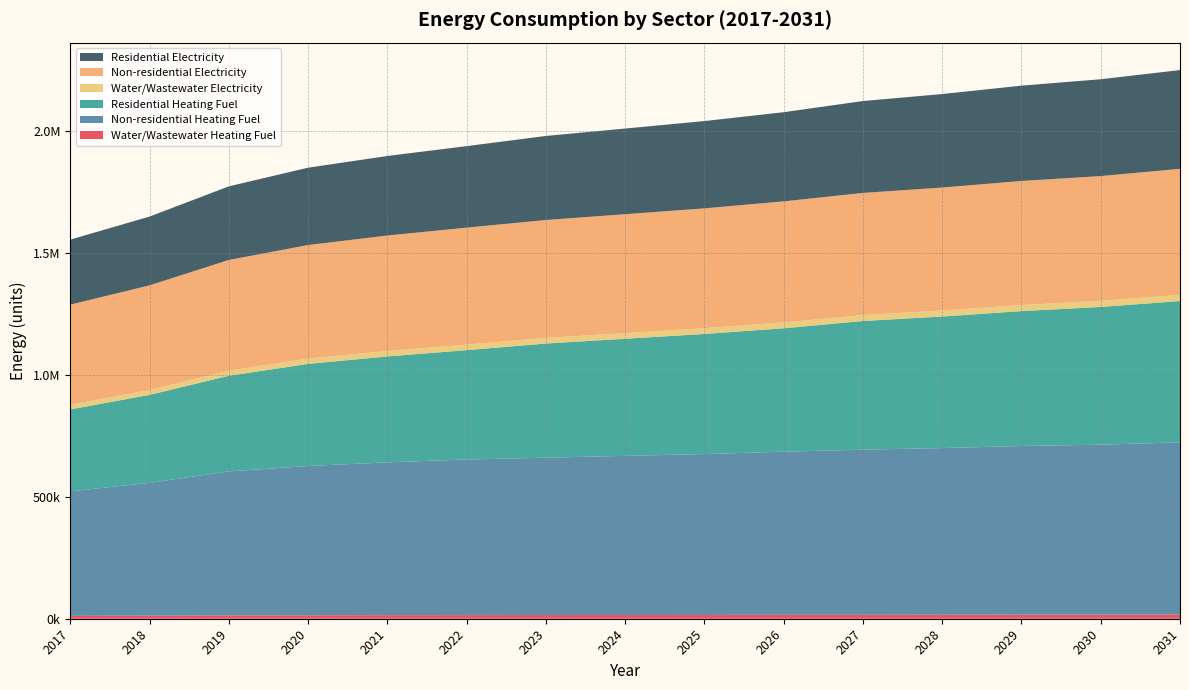

Reading left to right, extract all data points from this chart.

Water/Wastewater Heating Fuel: 2017=11784.8	2018=12613.1	2019=13710.7	2020=14259.5	2021=14641.7	2022=14953.1	2023=15168.9	2024=15385.7	2025=15603.0	2026=15869.6	2027=16112.0	2028=16305.4	2029=16549.5	2030=16719.3	2031=16988.8
Non-residential Heating Fuel: 2017=511010.8	2018=545215.3	2019=590821.4	2020=612587.9	2021=627098.9	2022=638500.4	2023=645755.9	2024=653011.4	2025=660266.9	2026=669595.5	2027=677887.5	2028=684106.5	2029=692398.5	2030=697581.0	2031=706909.5
Residential Heating Fuel: 2017=336346.6	2018=360985.6	2019=392515.2	2020=419059.3	2021=434739.2	2022=448888.5	2023=468467.5	2024=480593.0	2025=492862.1	2026=506589.2	2027=527820.0	2028=539934.4	2029=553568.3	2030=565240.8	2031=579890.8
Water/Wastewater Electricity: 2017=18947.3	2018=19903.4	2019=21155.2	2020=21813.5	2021=22291.8	2022=22694.1	2023=22993.2	2024=23293.9	2025=23595.2	2026=23950.3	2027=24278.5	2028=24552.3	2029=24883.3	2030=25131.7	2031=25490.1
Non-residential Electricity: 2017=411018.0	2018=429533.0	2019=454219.6	2020=466001.8	2021=473856.7	2022=480028.3	2023=483955.8	2024=487883.2	2025=491810.6	2026=496860.1	2027=501348.6	2028=504715.0	2029=509203.5	2030=512008.7	2031=517058.3
Residential Electricity: 2017=266909.4	2018=282334.4	2019=302158.1	2020=317376.8	2021=326479.1	2022=334532.8	2023=344935.0	2024=351598.0	2025=358323.1	2026=365936.9	2027=377183.4	2028=383713.0	2029=391158.0	2030=397367.7	2031=405381.4